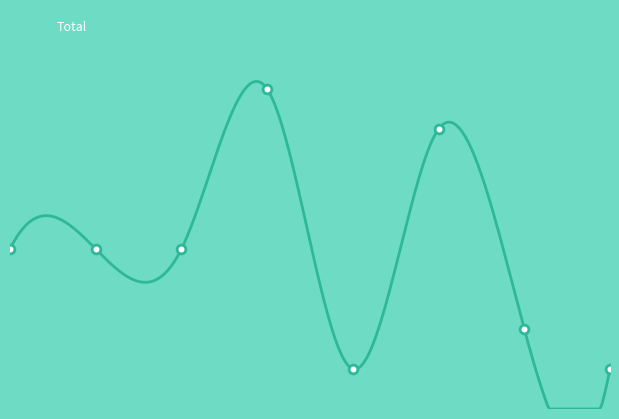

Approximately how many times larger is the value at 2020 compared to 2018?

0.9